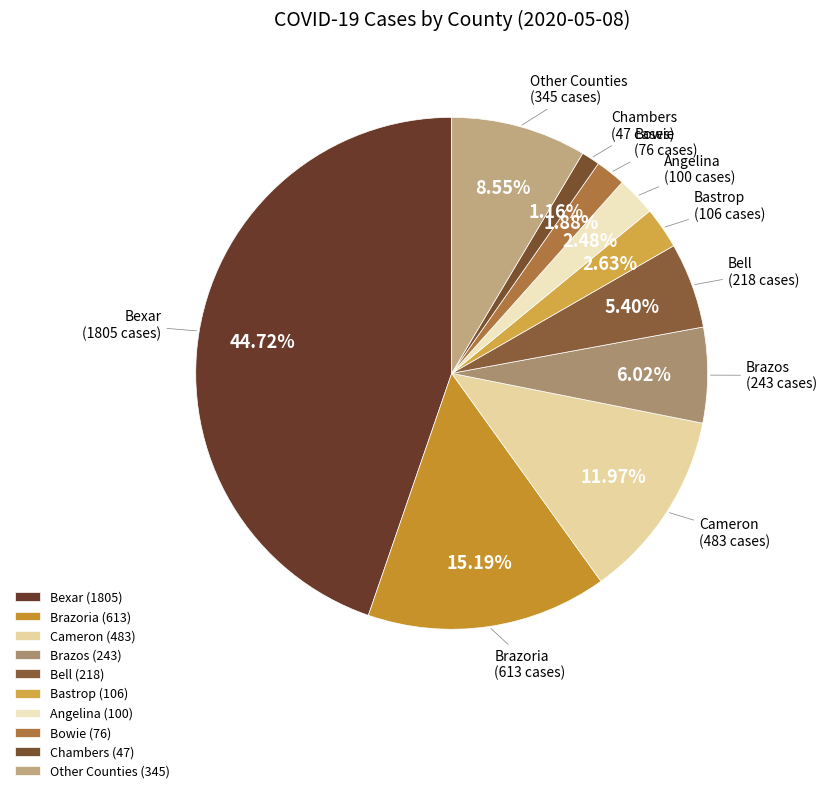

What is the smallest slice in the pie chart?

Chambers (47)